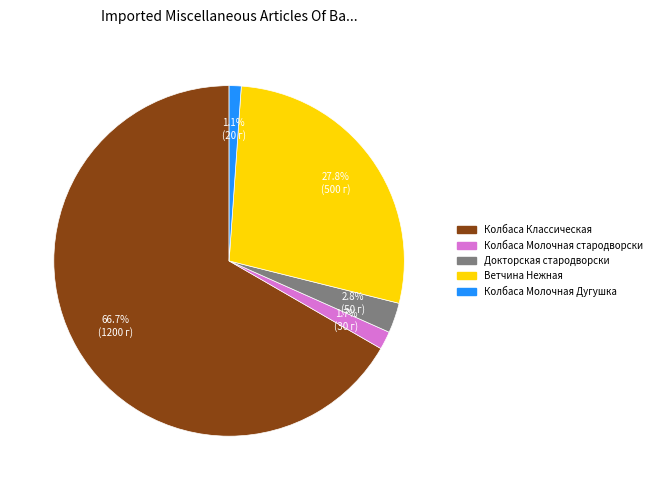

Is there a majority slice in this chart?

Yes